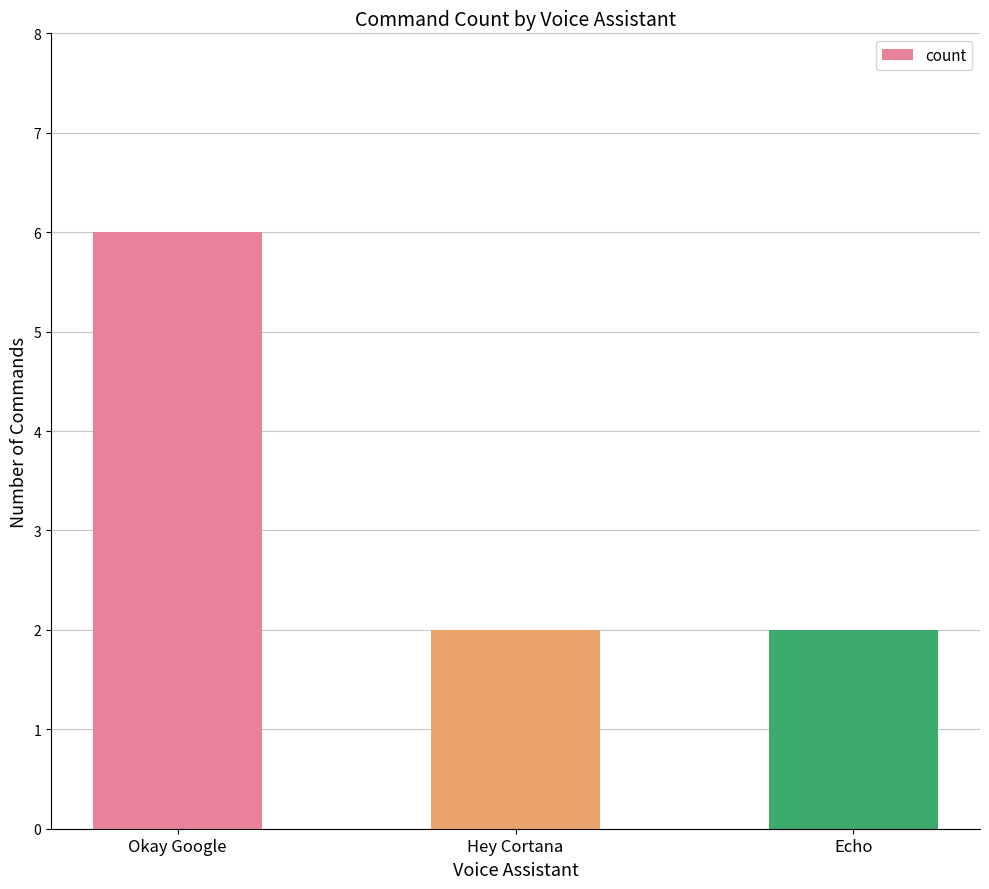

Count the values in the range 2 to 6.

3